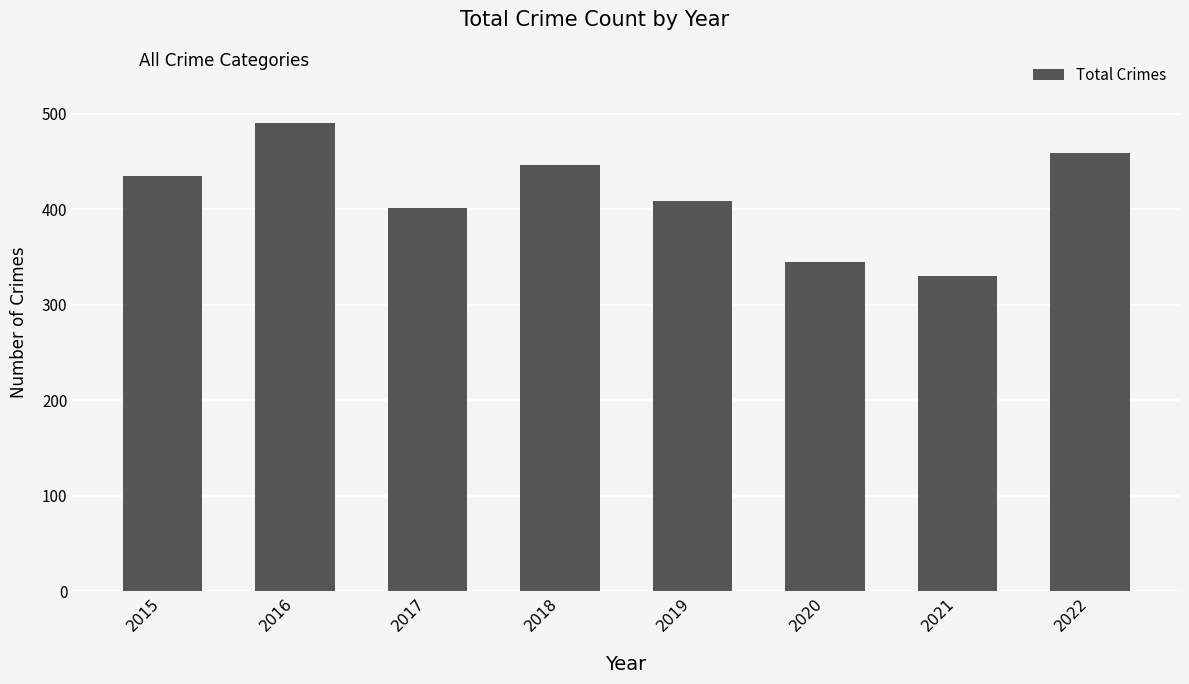

Which has a higher value, 2015 or 2017?

2015